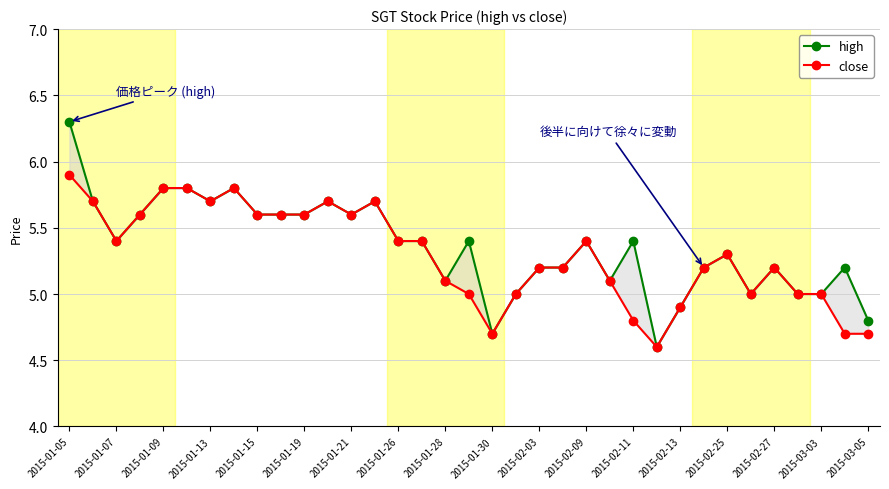

Which series has the largest total across all categories?

high